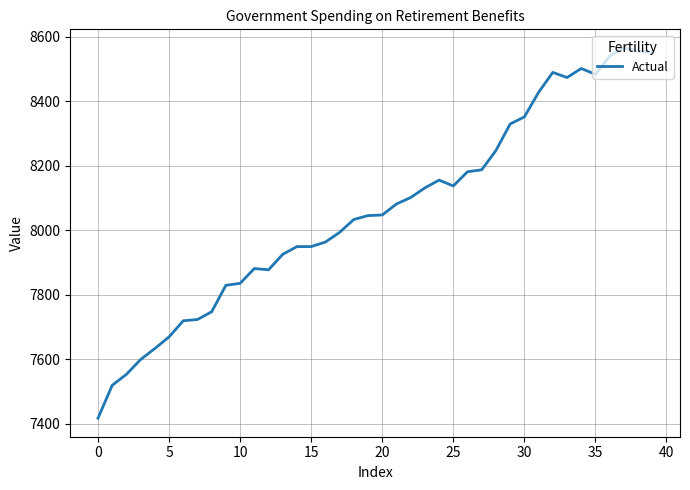

What is the greatest value displayed?

8565